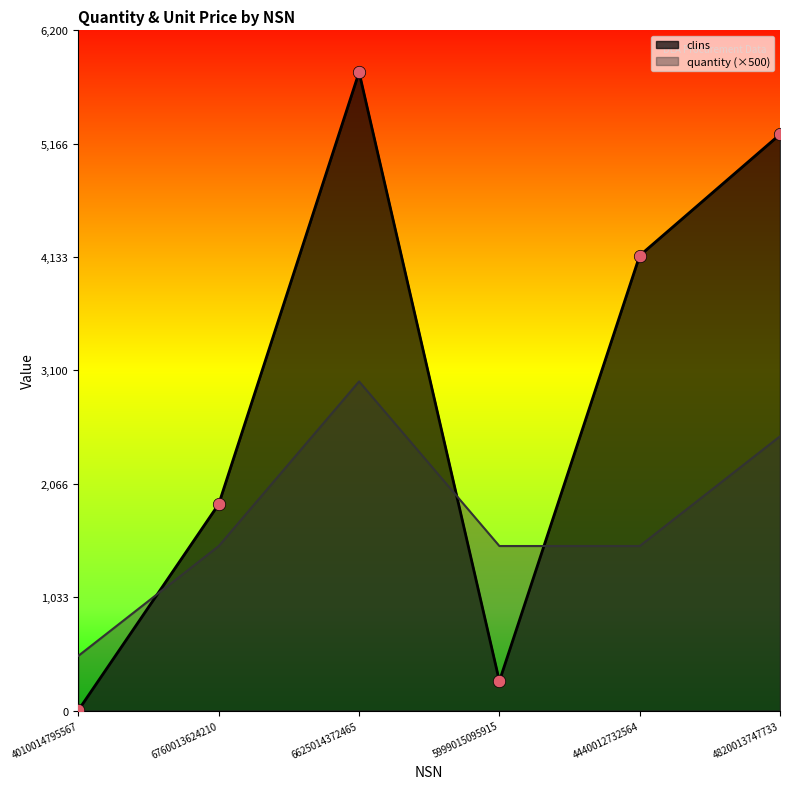

Which series reaches the maximum Y coordinate?

clins